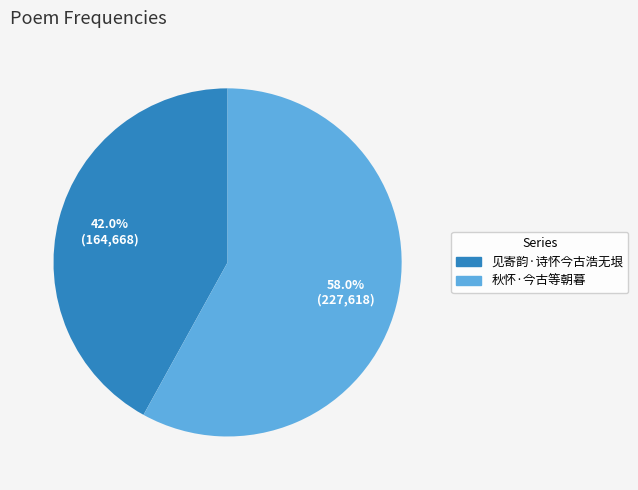

Count the number of slices in the pie.

2